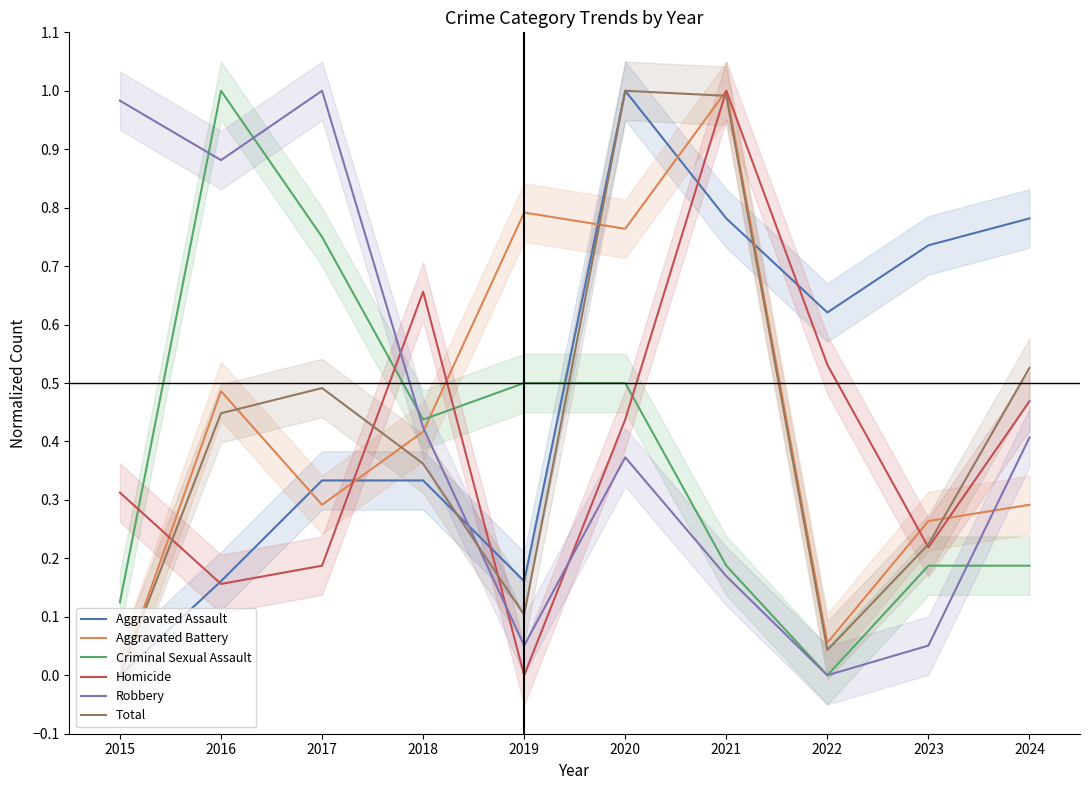

Reading right to left, what are all the values shown in this chart?

Aggravated Assault: 0.8	0.7	0.6	0.8	1.0	0.2	0.3	0.3	0.2	0.0
Aggravated Battery: 0.3	0.3	0.1	1.0	0.8	0.8	0.4	0.3	0.5	0.0
Criminal Sexual Assault: 0.2	0.2	0.0	0.2	0.5	0.5	0.4	0.8	1.0	0.1
Homicide: 0.5	0.2	0.5	1.0	0.4	0.0	0.7	0.2	0.2	0.3
Robbery: 0.4	0.1	0.0	0.2	0.4	0.1	0.4	1.0	0.9	1.0
Total: 0.5	0.2	0.0	1.0	1.0	0.1	0.4	0.5	0.4	0.0